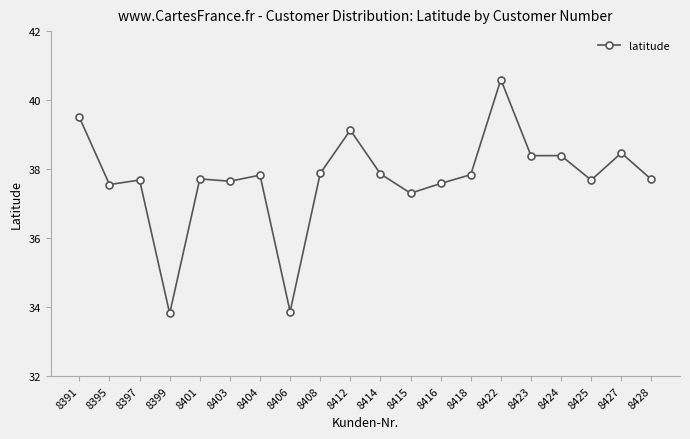

The chart shows a value of 12.3 at 8397. True or false?

False